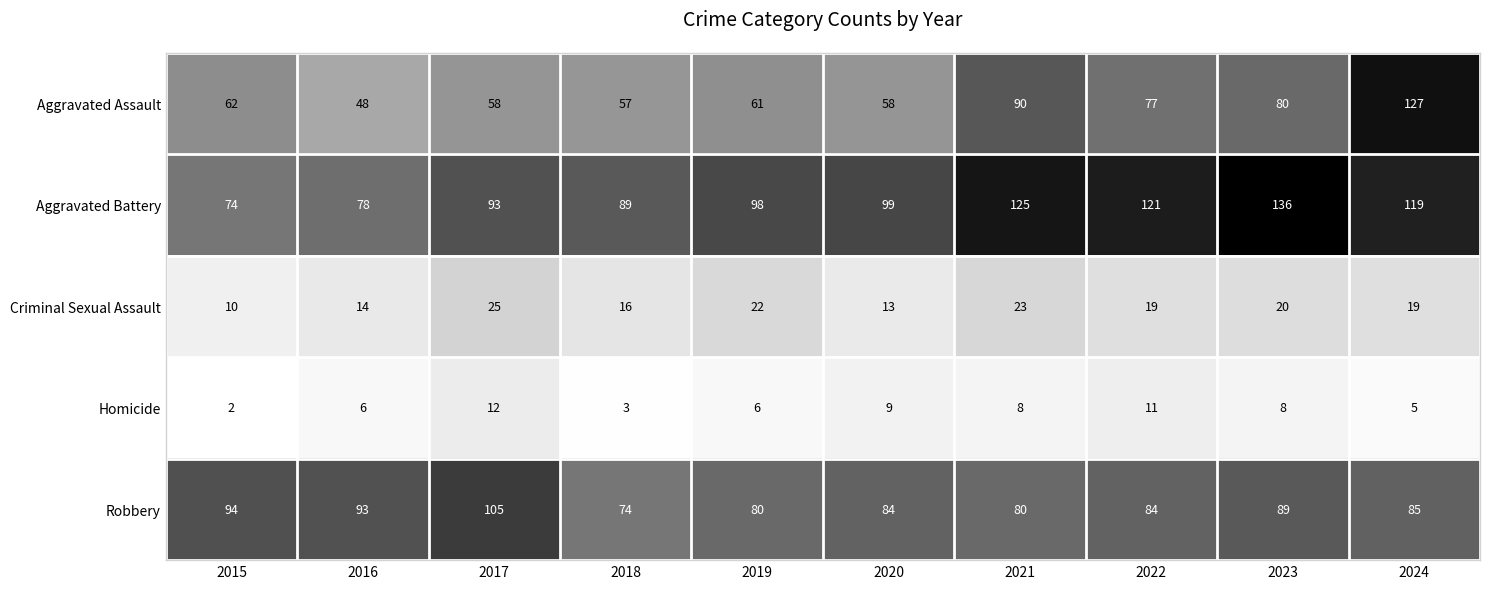

Which series changed the most between 2015 and 2022?

Aggravated Battery